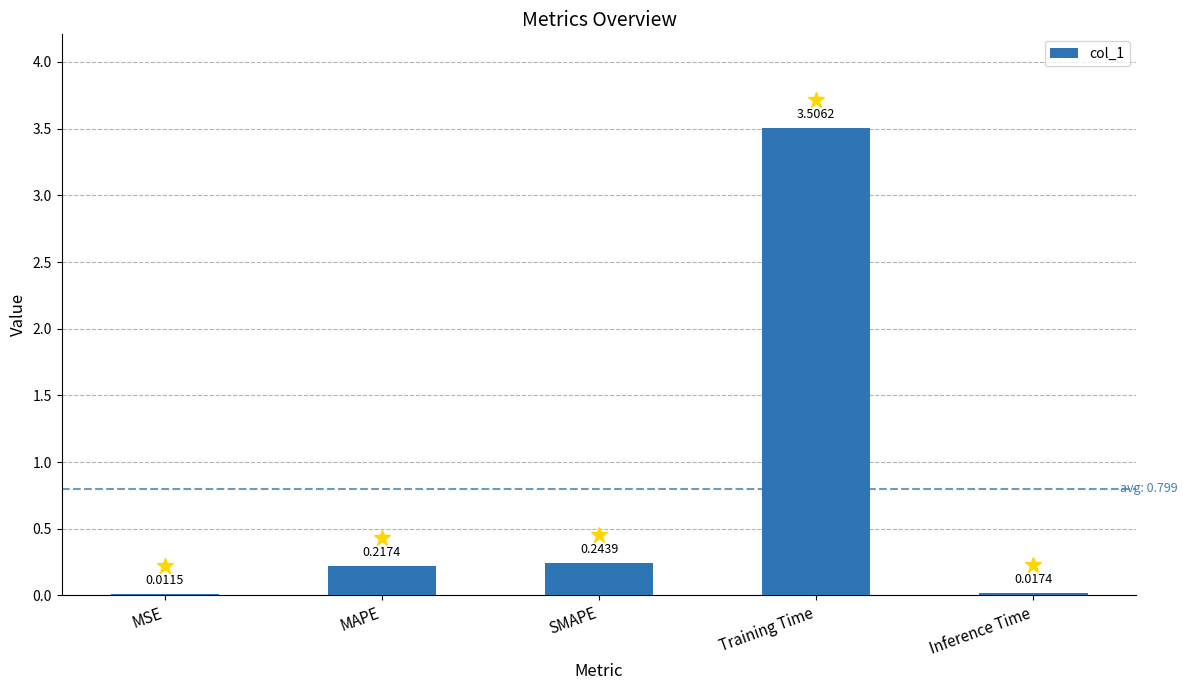

What is the change in value from MSE to SMAPE?

+0.2